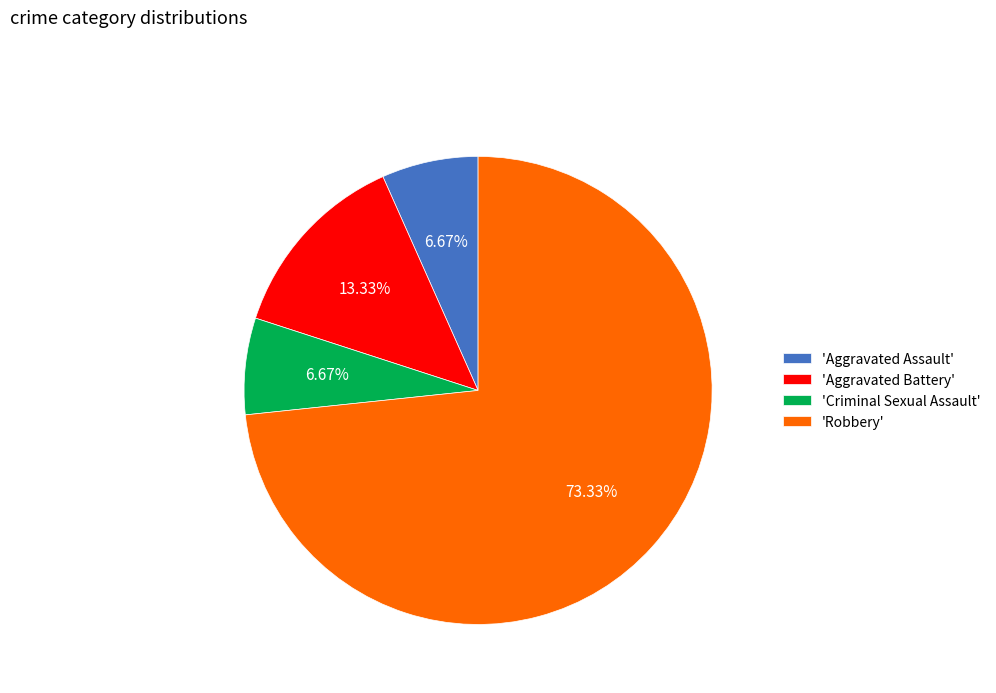

Is the sum of 'Aggravated Assault' and 'Criminal Sexual Assault' greater than half?

No